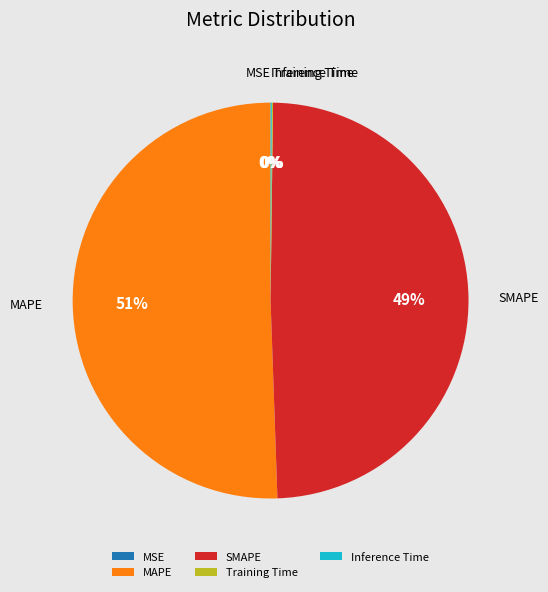

Which category has the biggest portion of the pie?

MAPE